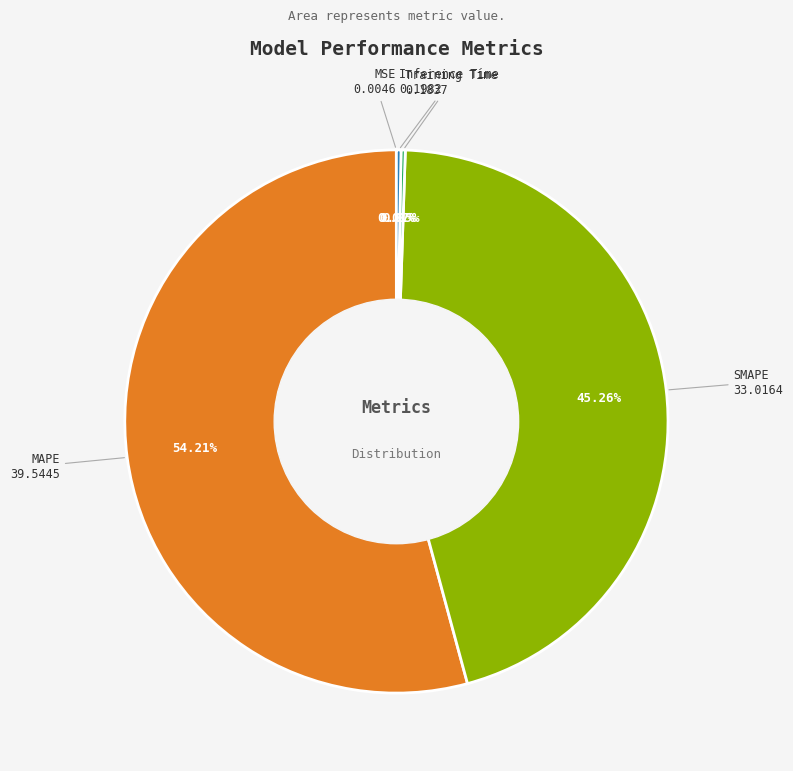

What is the majority slice?

MAPE